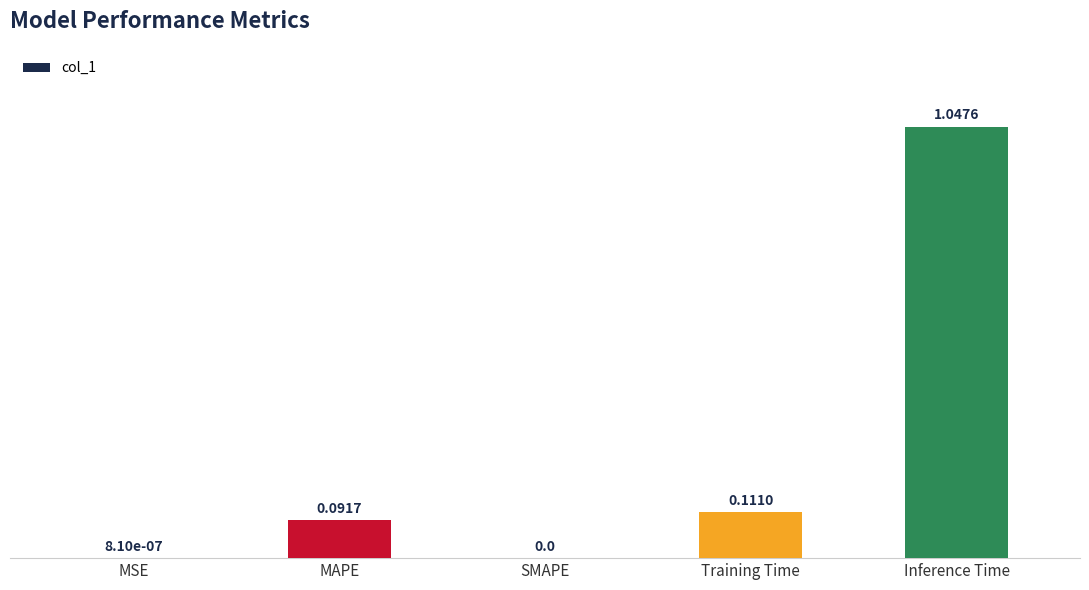

Which category has the highest value across all series?

Inference Time